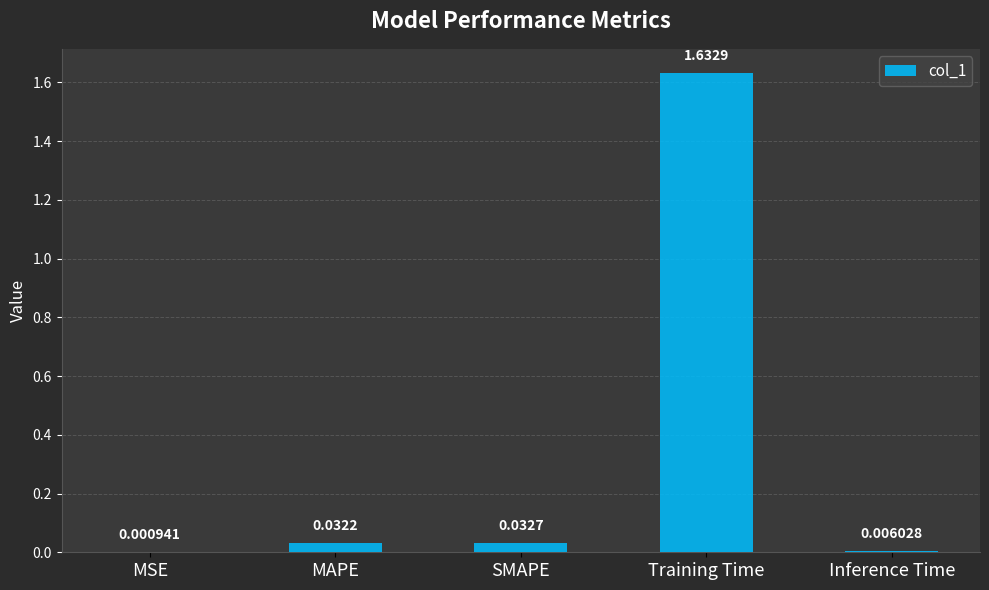

What is the change in value from Training Time to Inference Time?

-1.6